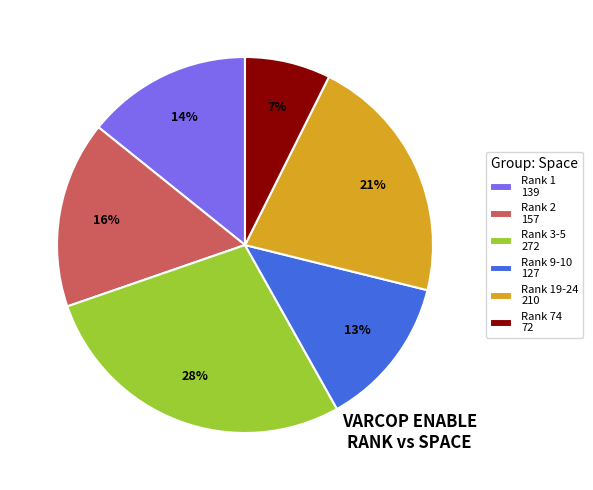

Is there any slice that represents more than half of the pie?

No